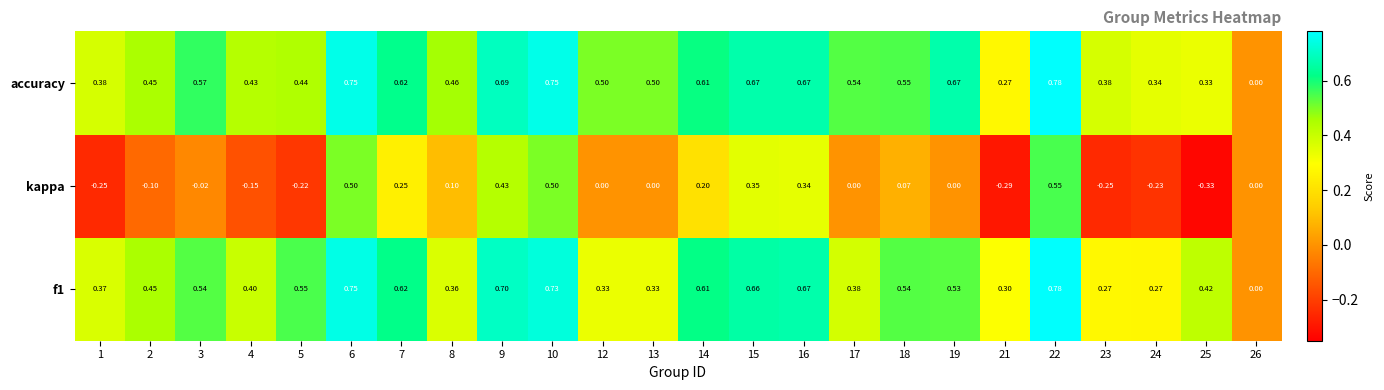

Count the number of categories in the chart.

24